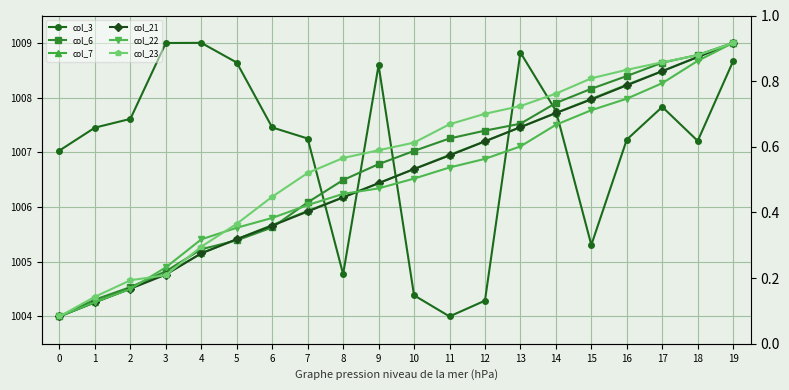

What is the value of the col_21 point at the 1st from the left?

1004.0